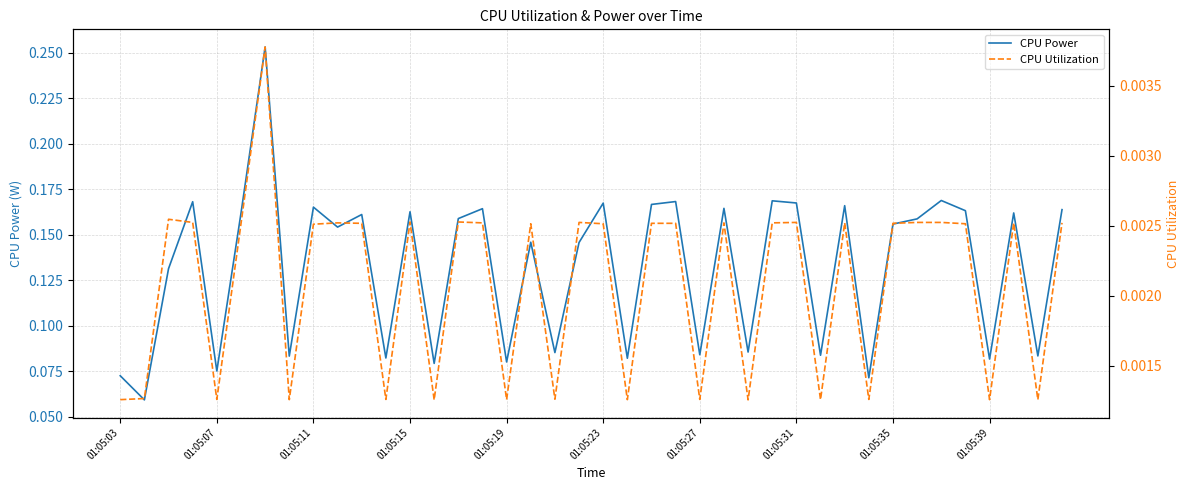

The value of CPU Power at 01:05:03 is 0.0. True or false?

False